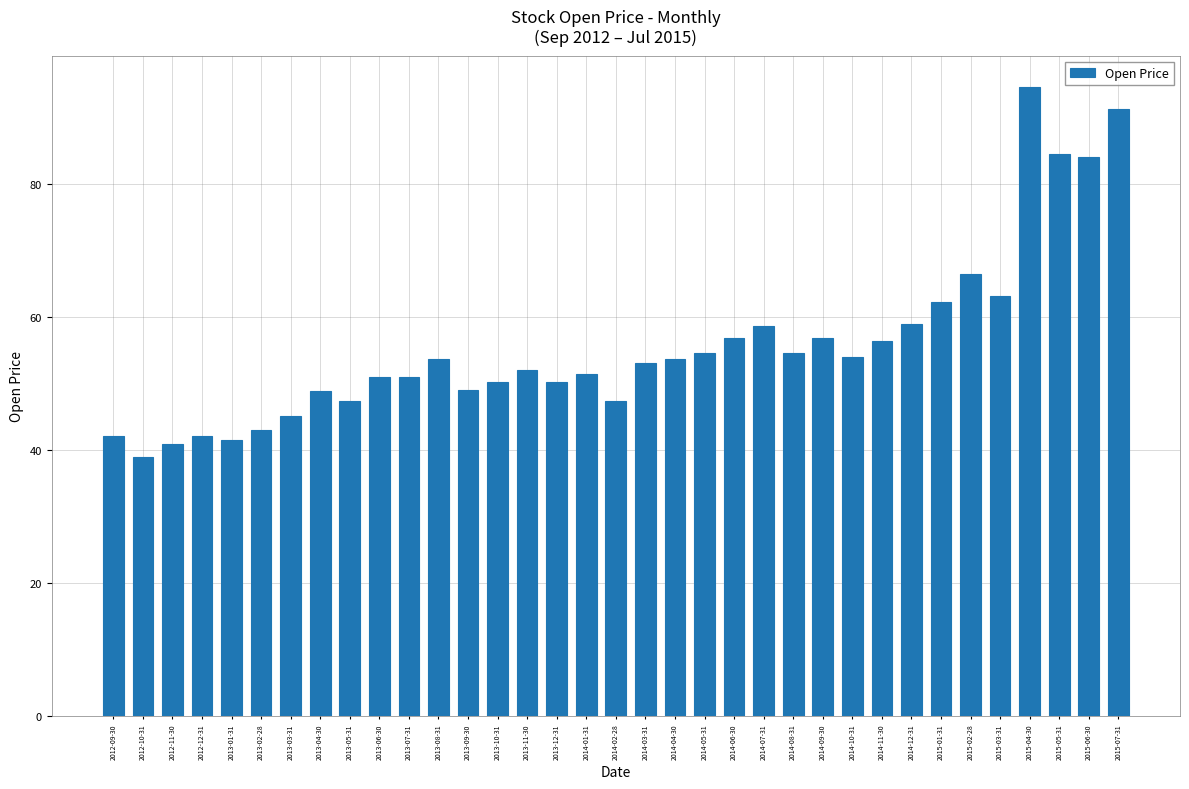

What is the minimum value shown in the chart?

38.9